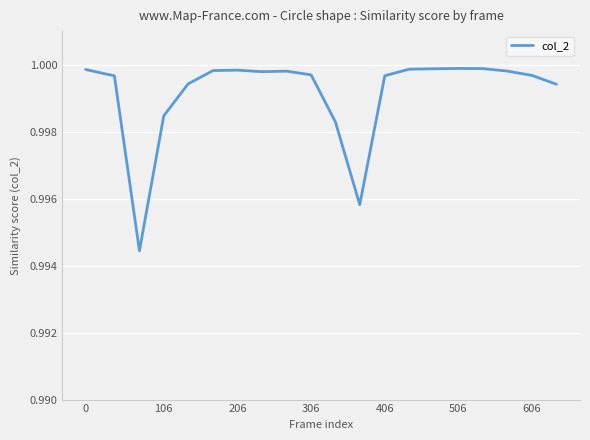

Is this an area chart (filled region under the line)?

No